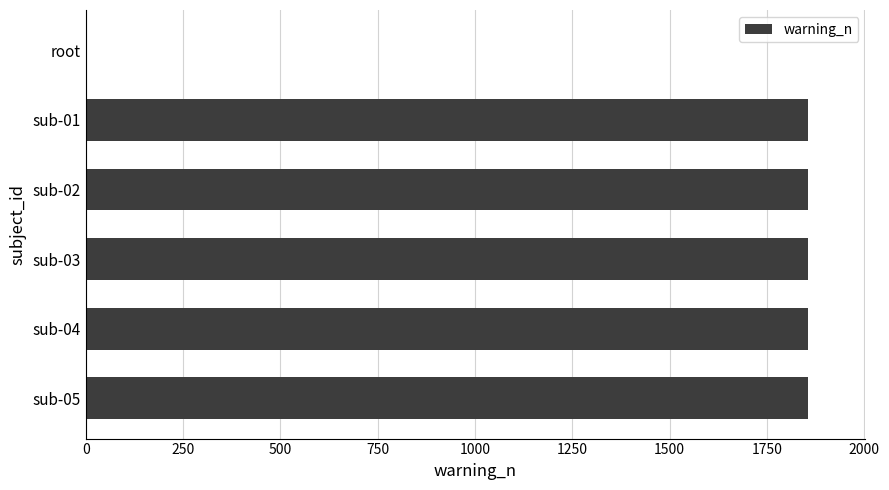

What is the greatest value displayed?

1854